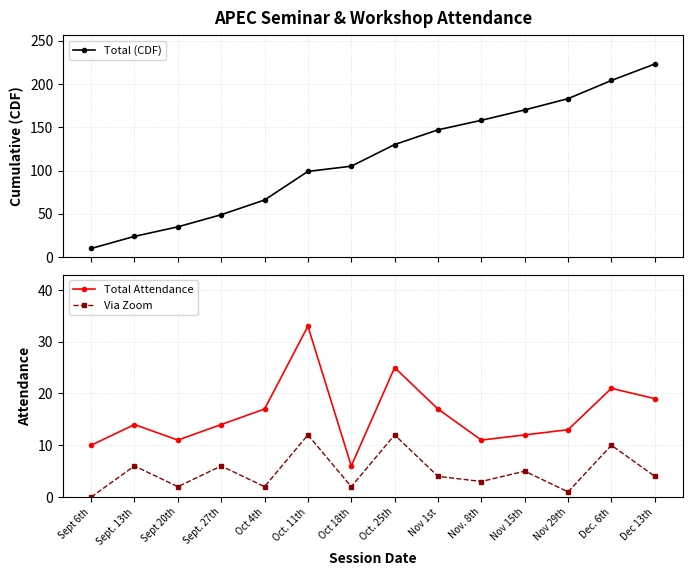

At Nov 15th, list the series in order from smallest to largest.

Via Zoom, Total Attendance, Total (CDF)